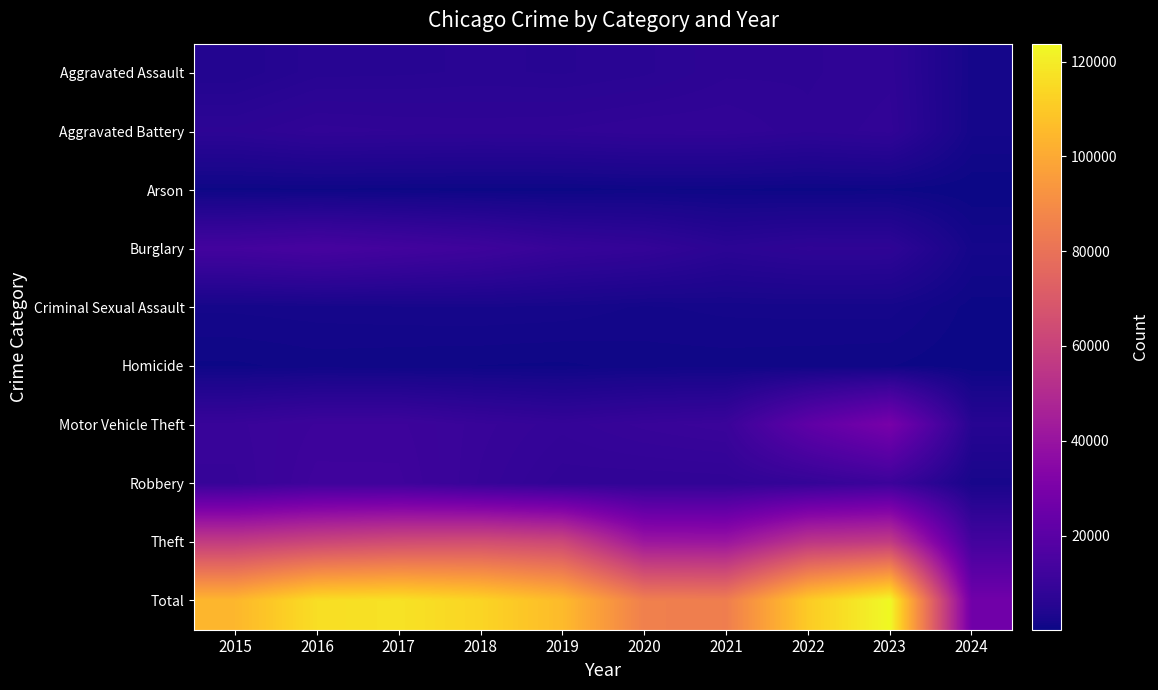

At 2023, list the series in order from largest to smallest.

Total, Theft, Motor Vehicle Theft, Robbery, Aggravated Battery, Aggravated Assault, Burglary, Criminal Sexual Assault, Homicide, Arson